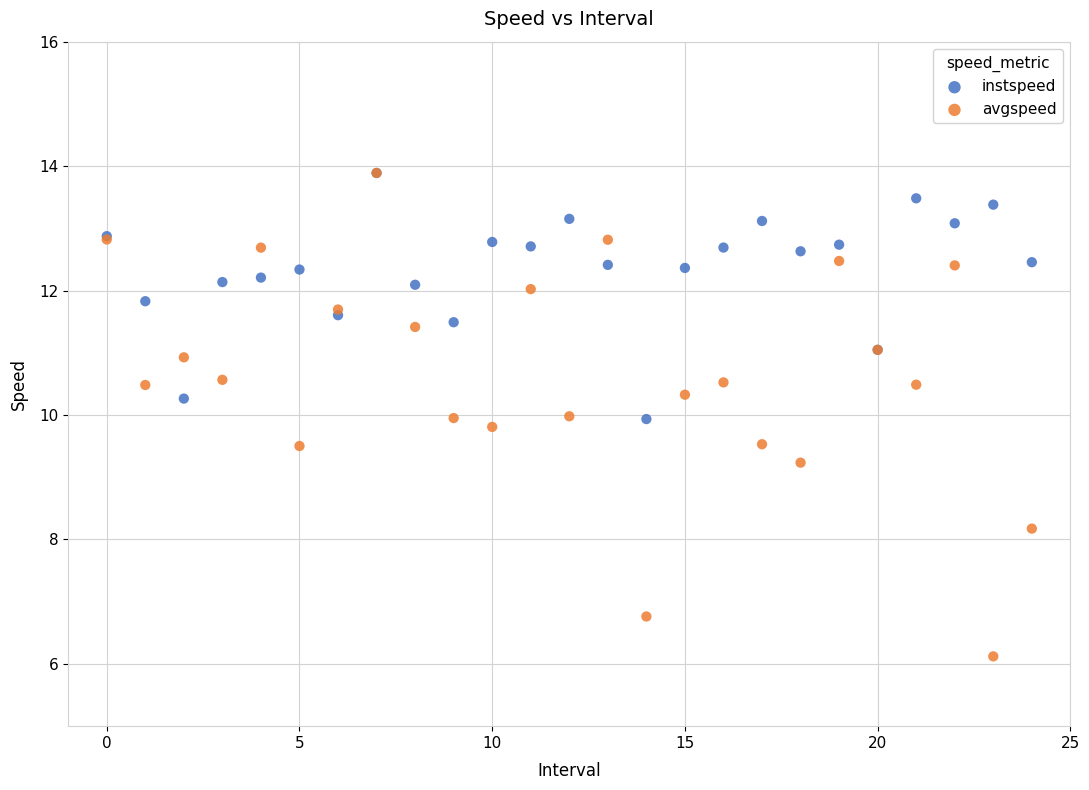

What are all the series names shown in the legend?

instspeed, avgspeed